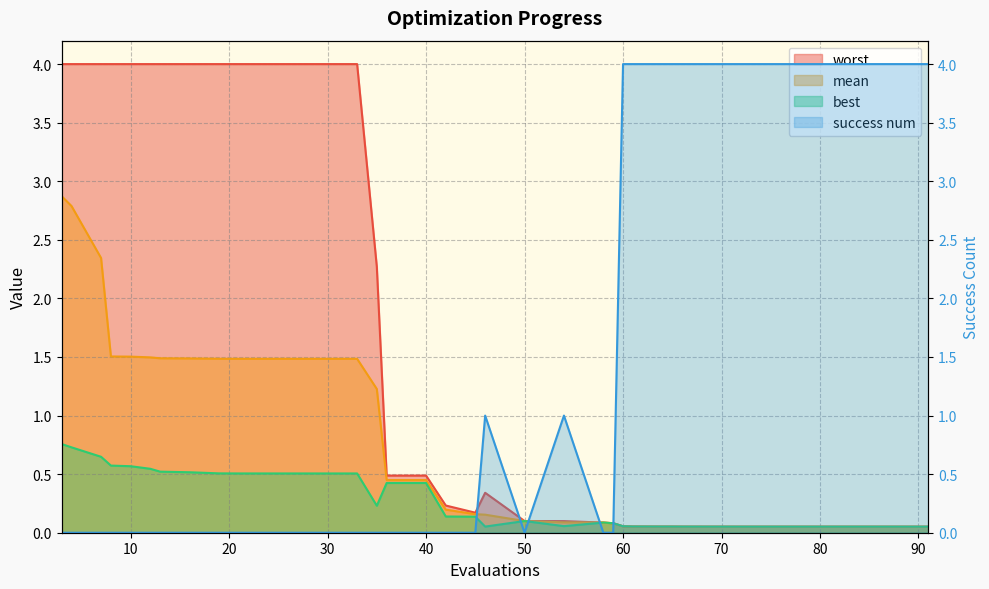

Does the chart have visible grid lines?

Yes